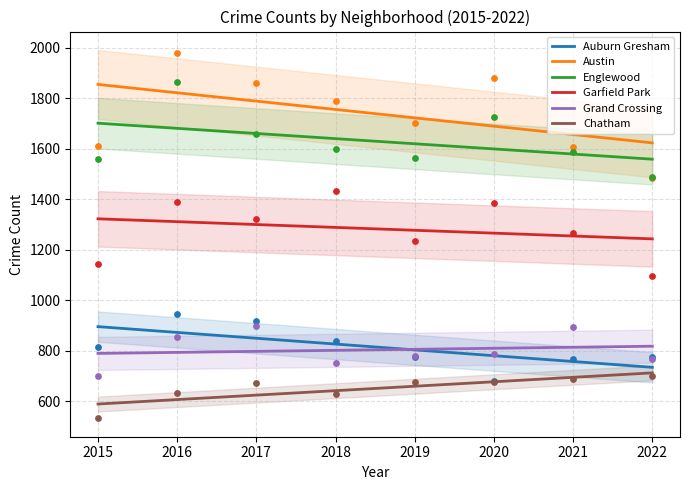

Which series has the largest total across all categories?

Austin